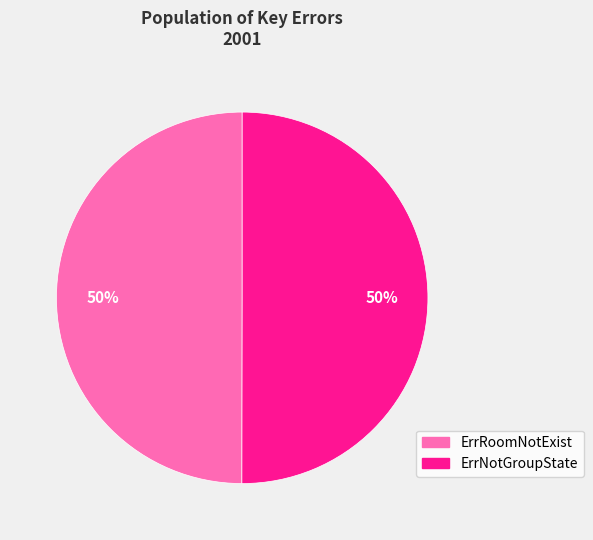

To the nearest percent, what percentage of the pie is ErrNotGroupState?

50%